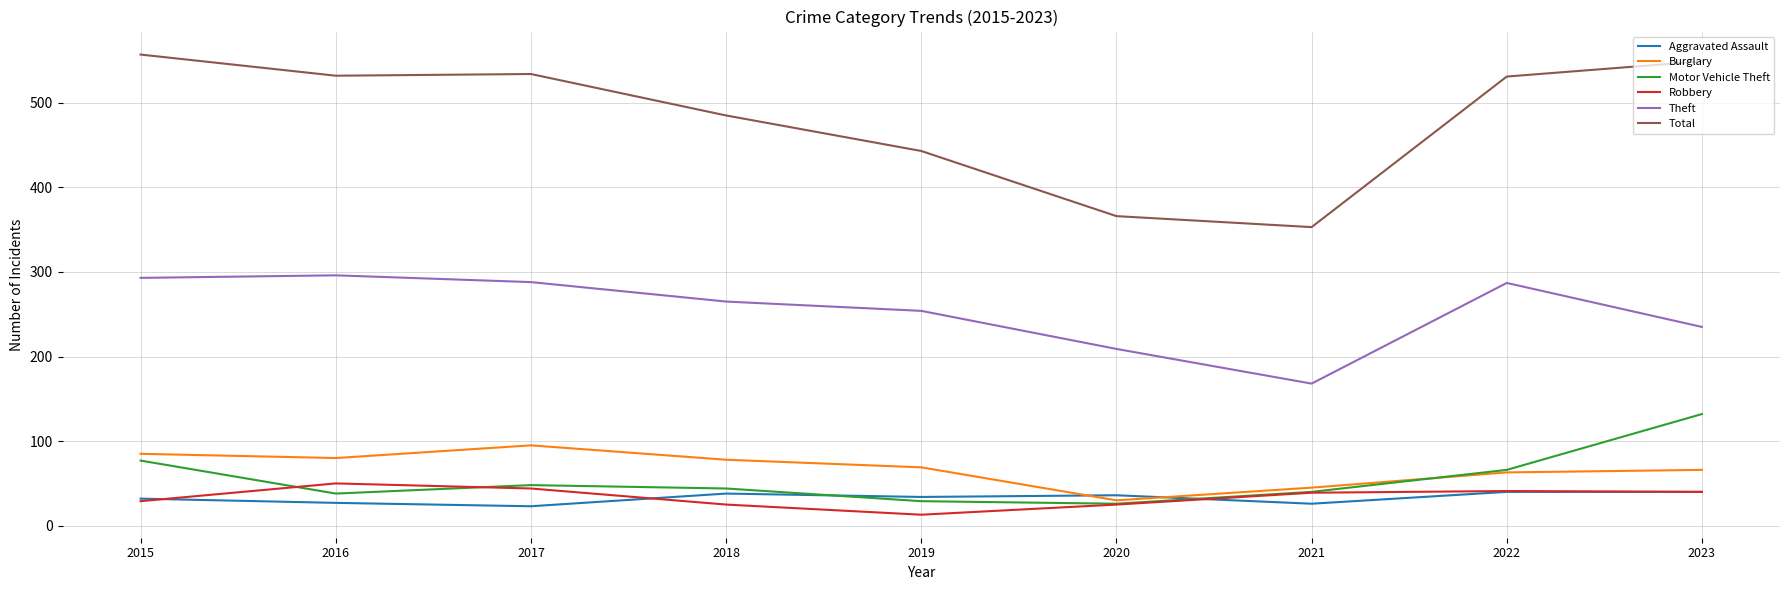

The value of Motor Vehicle Theft at 2022 is 31. True or false?

False